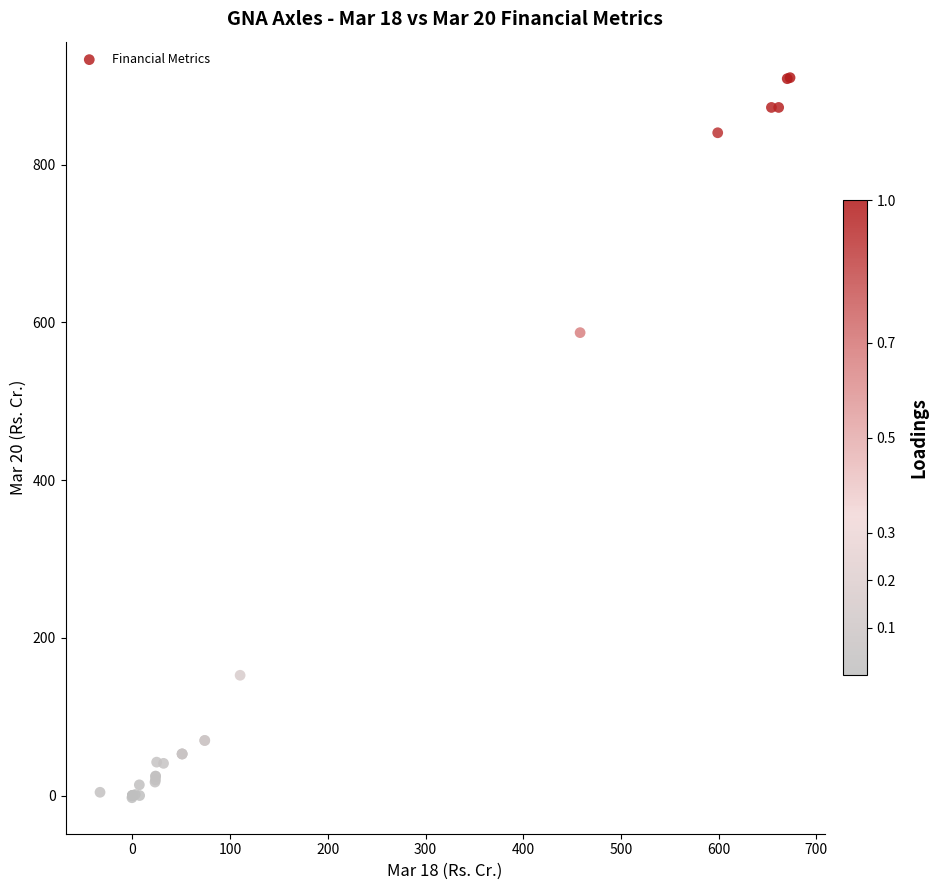

What Y value in the scatter plot is closest to 453?

587.0